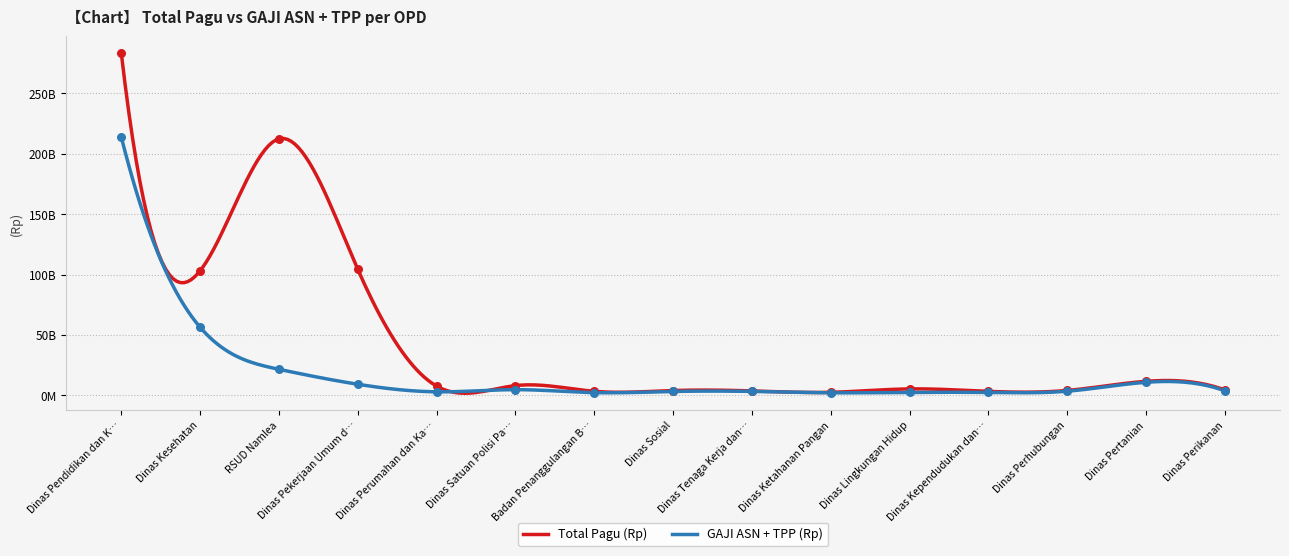

What are all the series names shown in the legend?

Total Pagu (Rp), GAJI ASN + TPP (Rp)